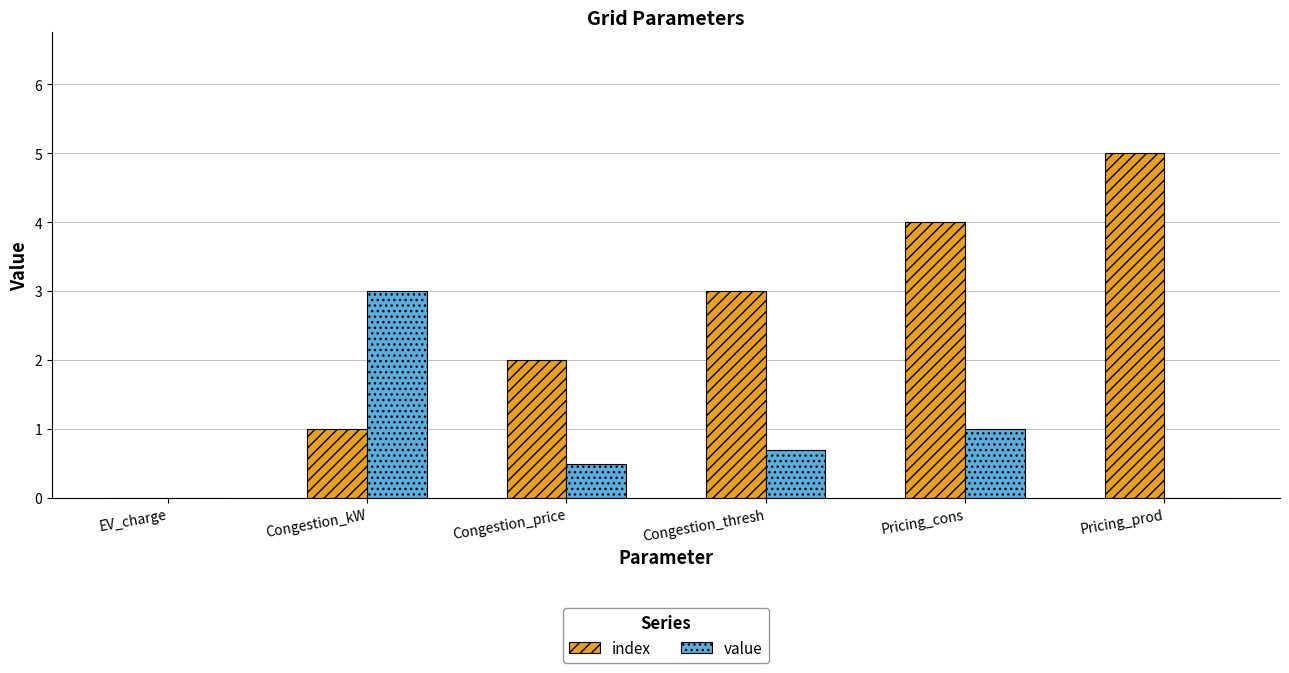

What is the average value of the value series?

0.9